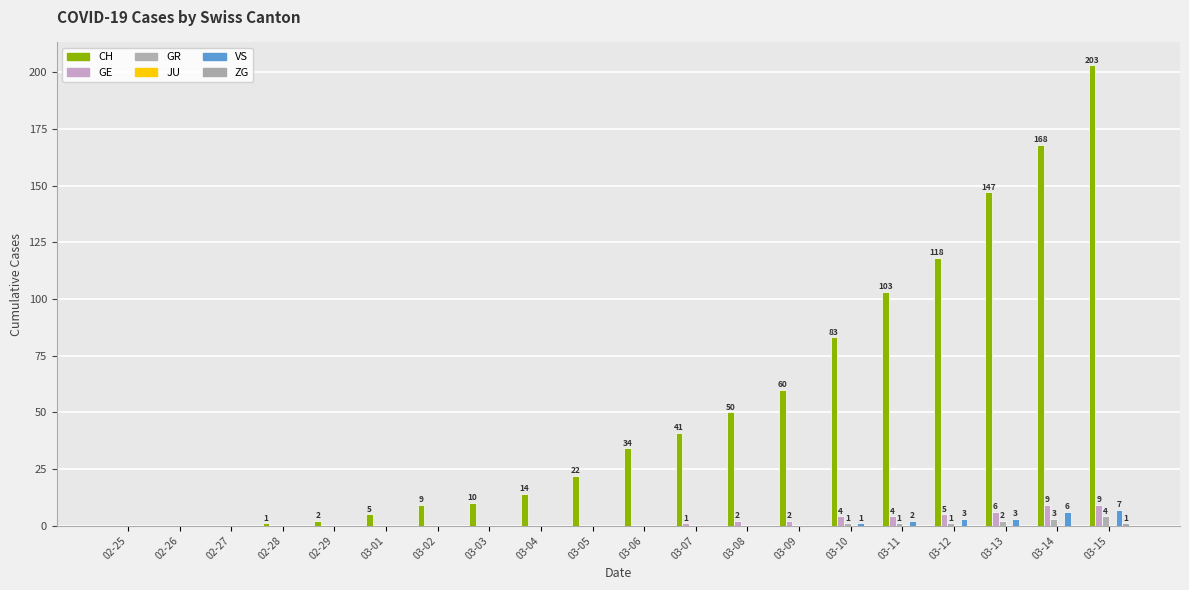

How many distinct data groups are displayed?

5